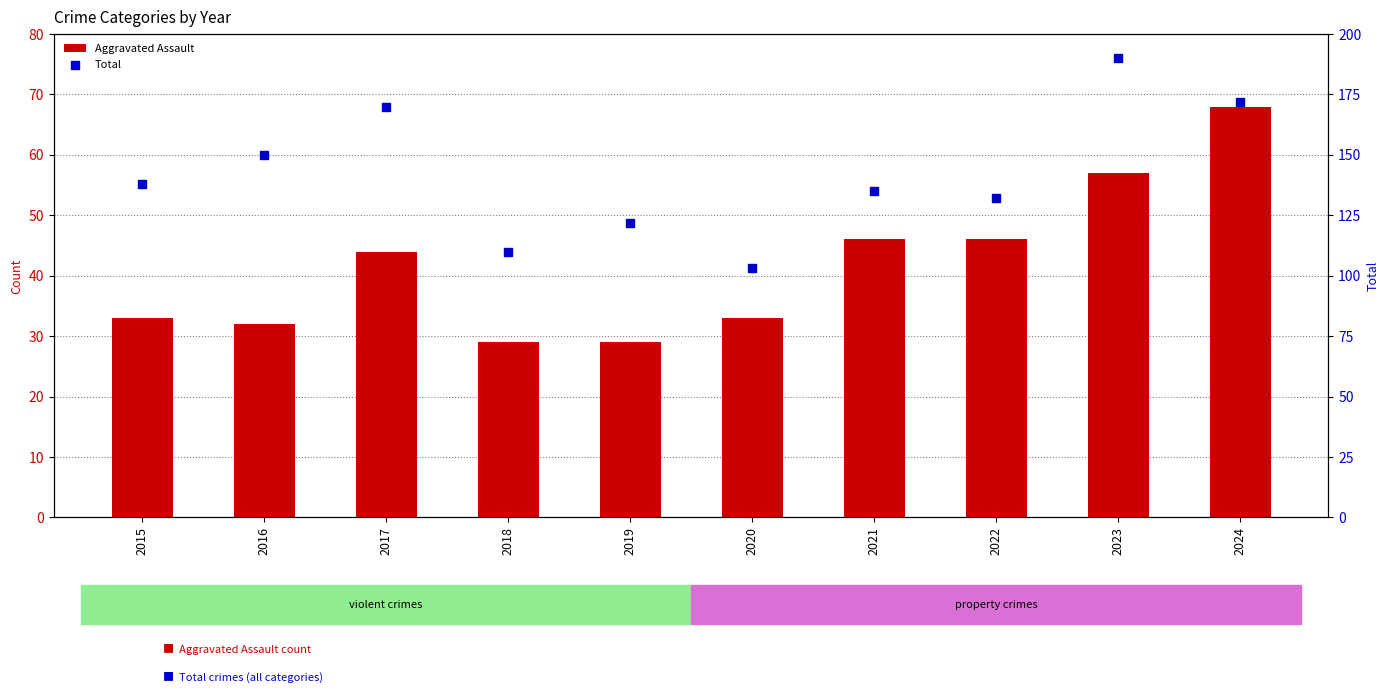

What is the total value across all series at 2017?

214